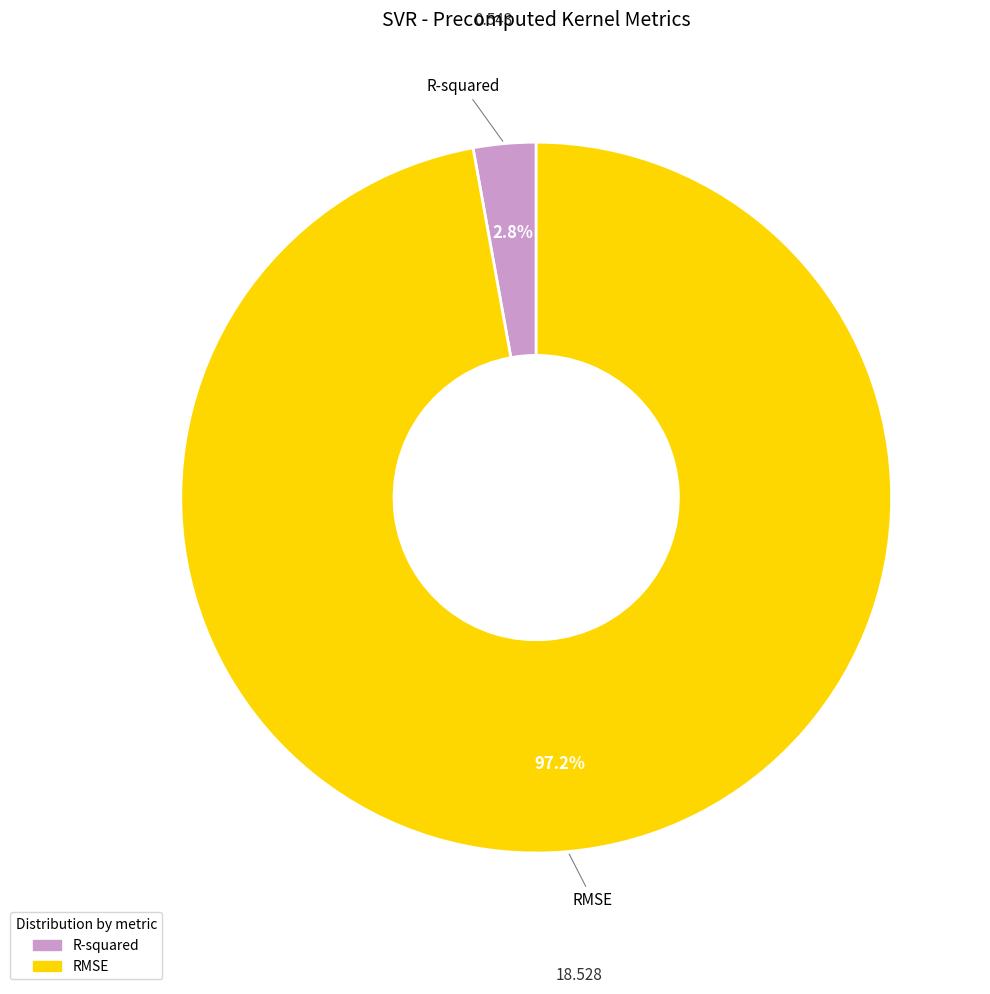

Which category has the biggest portion of the pie?

RMSE